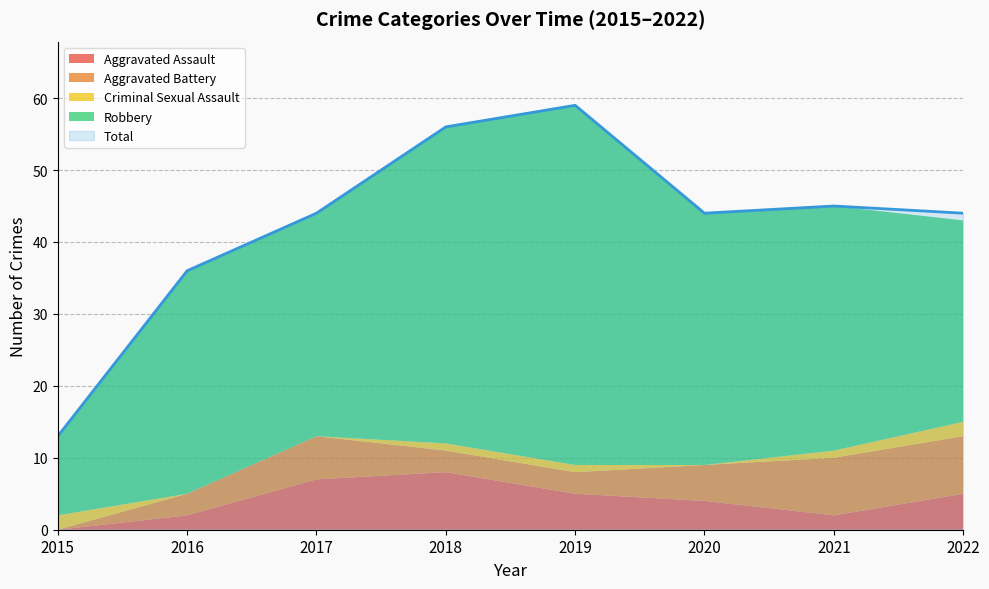

Which category has the highest value in the Aggravated Assault series?

2018